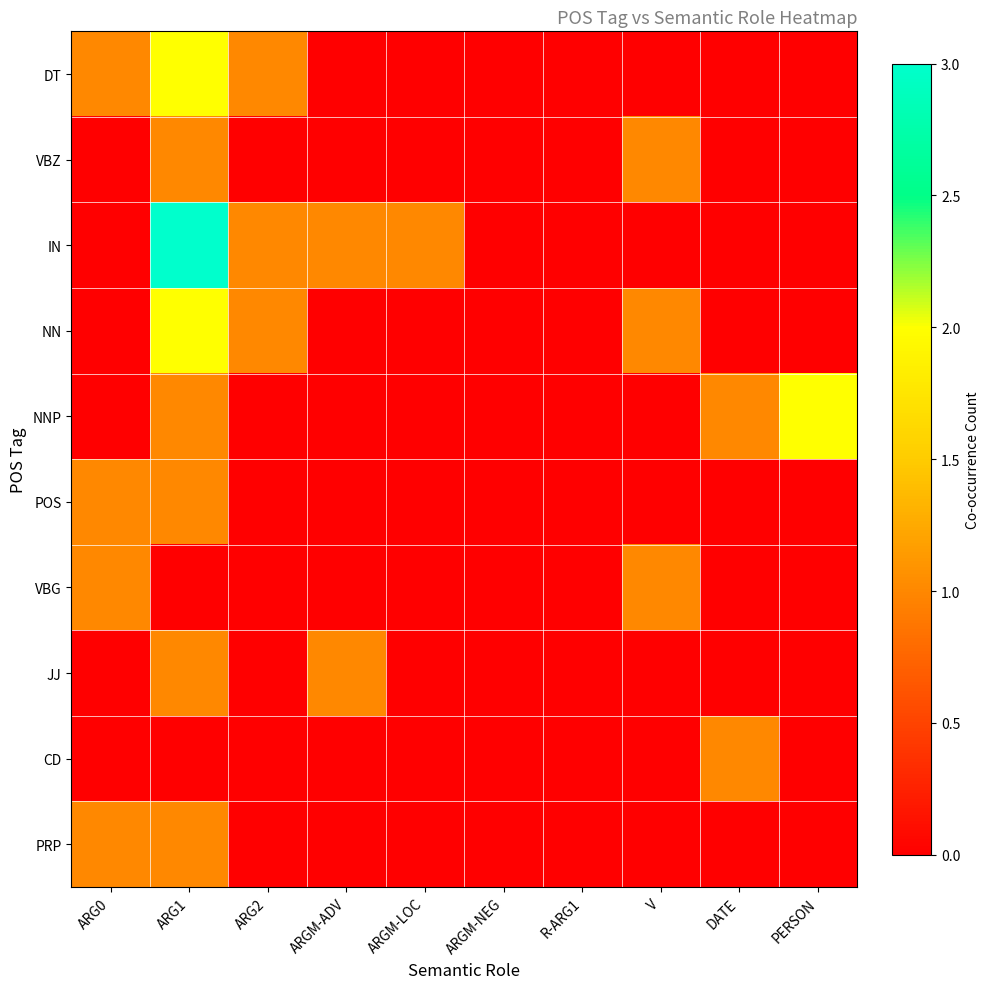

Which label corresponds to the largest value in the chart?

ARG1